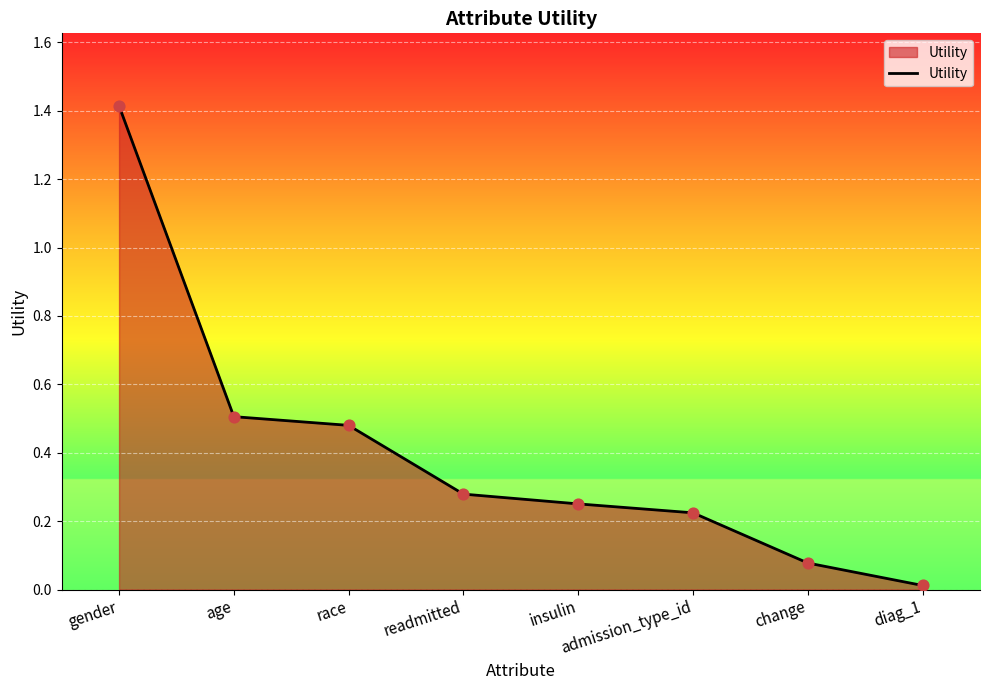

What is the change in value from admission_type_id to change?

-0.1